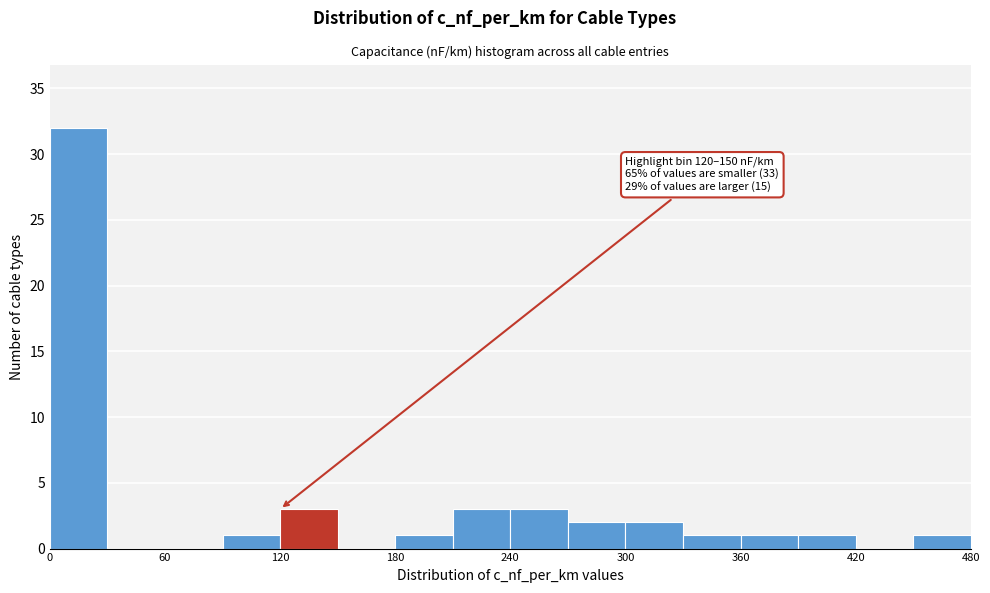

Read against the x-axis, roughly where is the centre of the tallest bar?

20